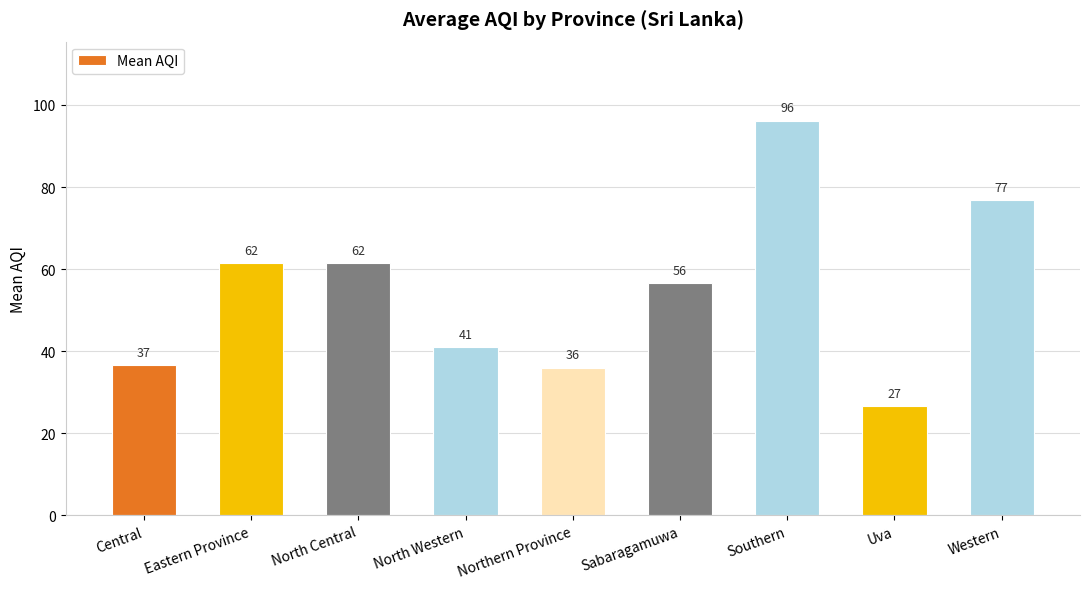

Reading right to left, transcribe all the data shown in this chart.

Western=76.8	Uva=26.7	Southern=96.2	Sabaragamuwa=56.5	Northern Province=36.0	North Western=41.0	North Central=61.5	Eastern Province=61.5	Central=36.7